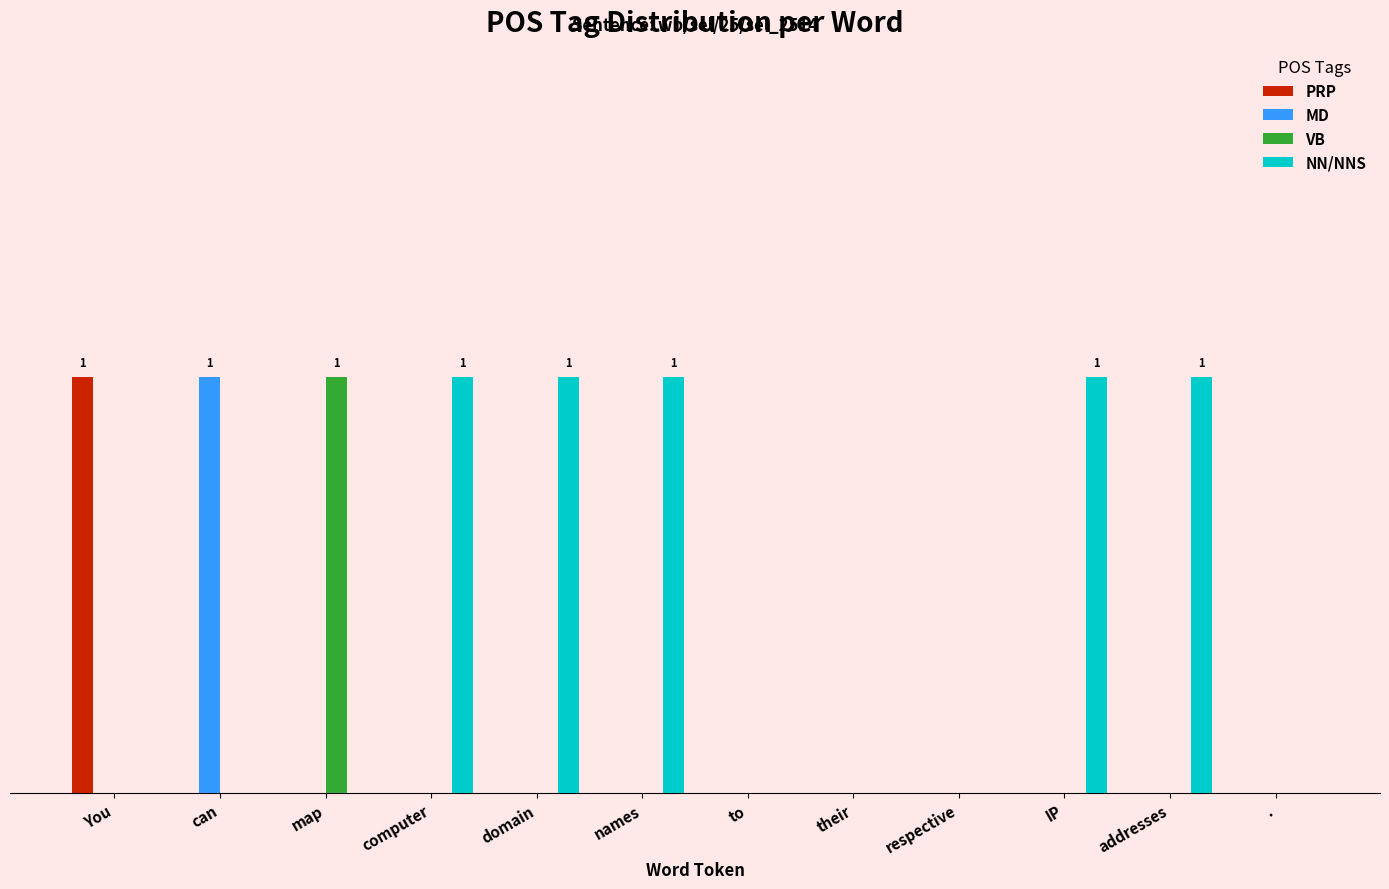

What are all the series names shown in the legend?

PRP, MD, VB, NN/NNS